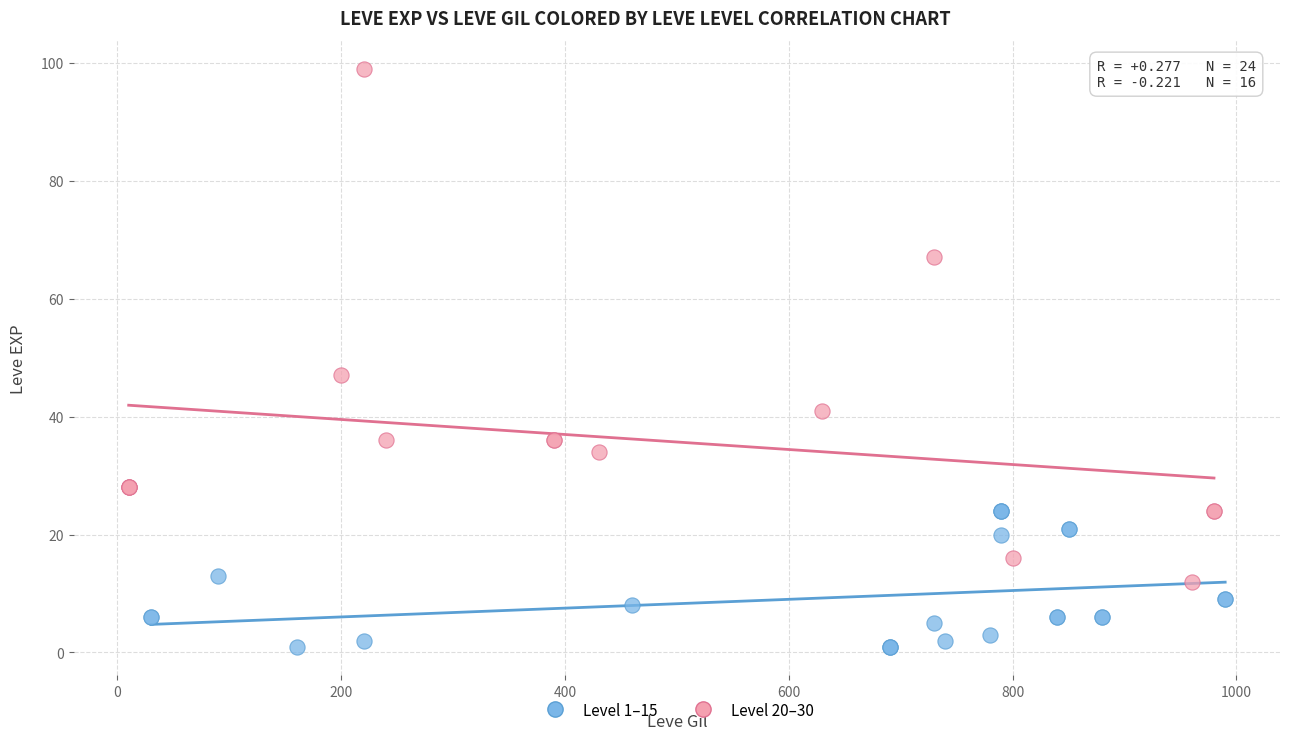

What are all the series names shown in the legend?

Level 1–15, Level 20–30